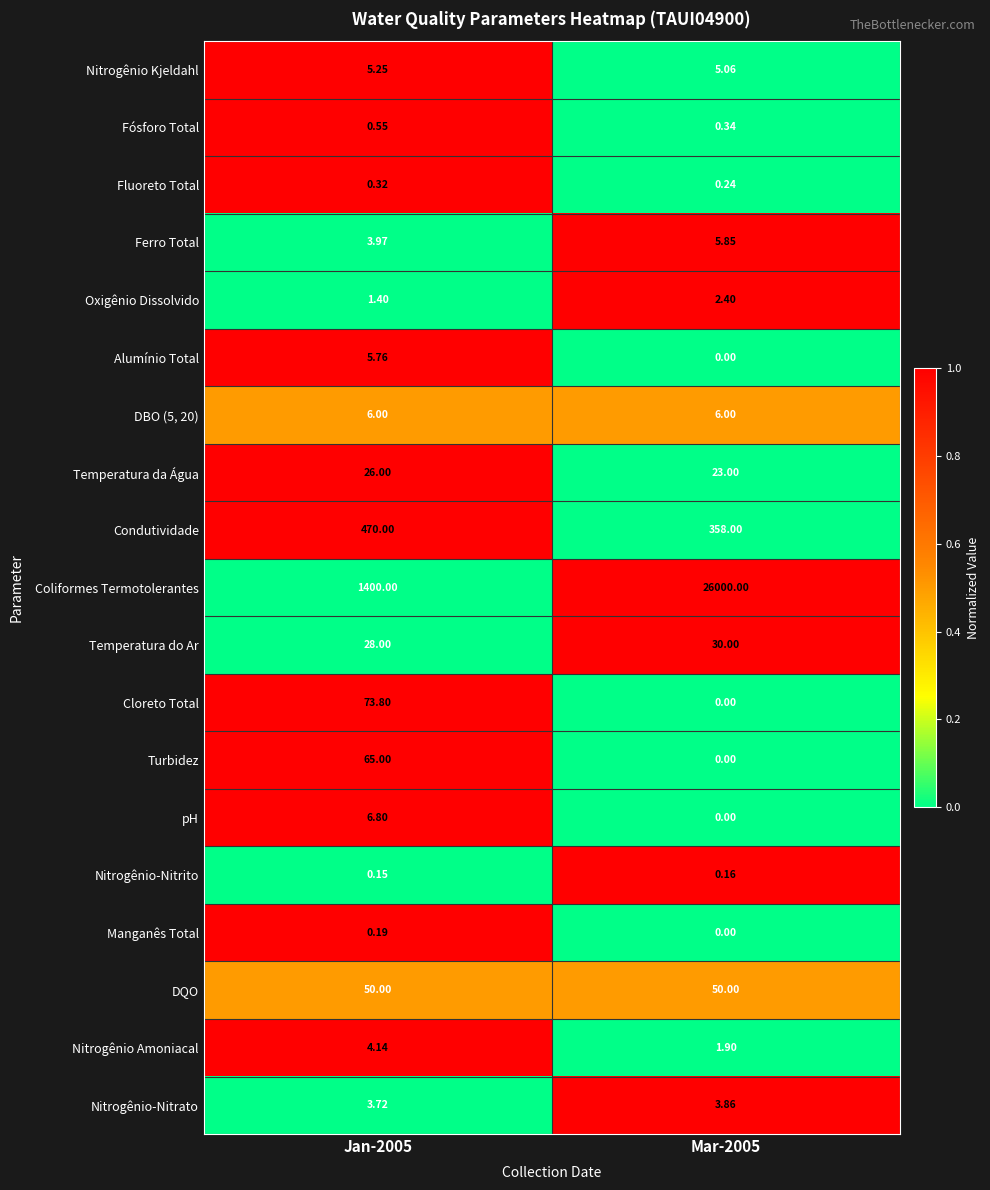

Which series has the largest total across all categories?

Coliformes Termotolerantes